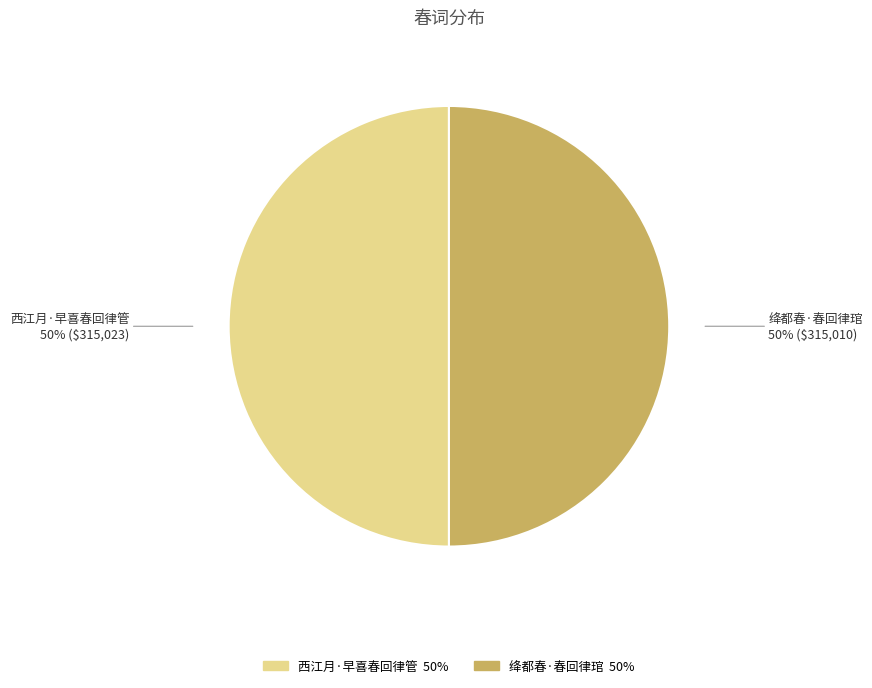

Approximately how many times larger is the value at 西江月·早喜春回律管 compared to 绛都春·春回律琯?

1.0